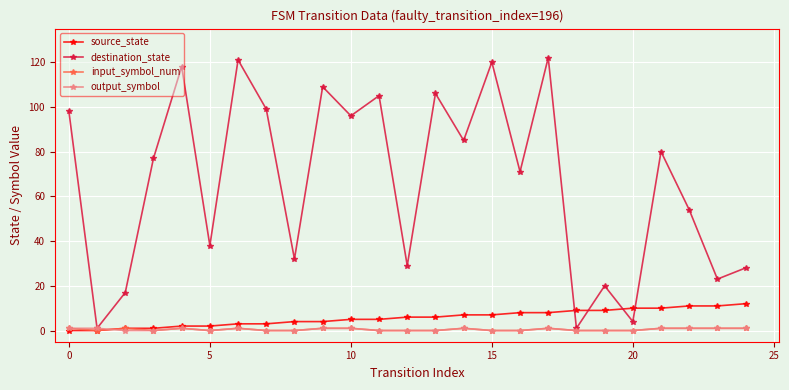

At how many categories does at least one series exceed 101?

7